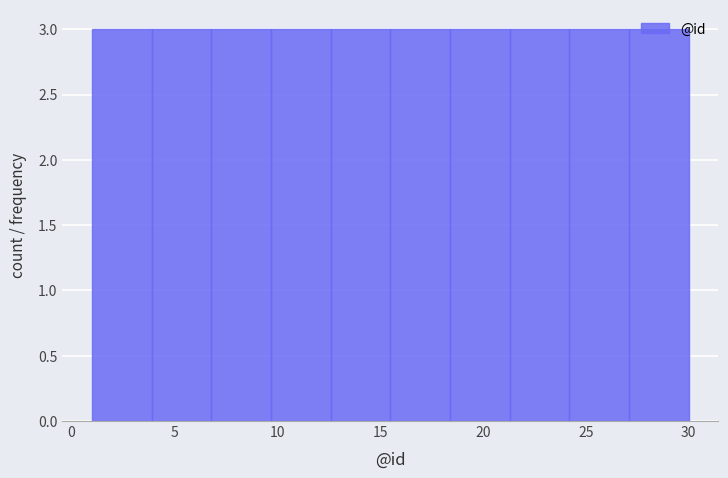

What is the height of the bar covering 21.3 to 24.2 on the x-axis? Neither the bar edges nor the heights are printed on the chart, so give them approximately, as read against the axes.

3